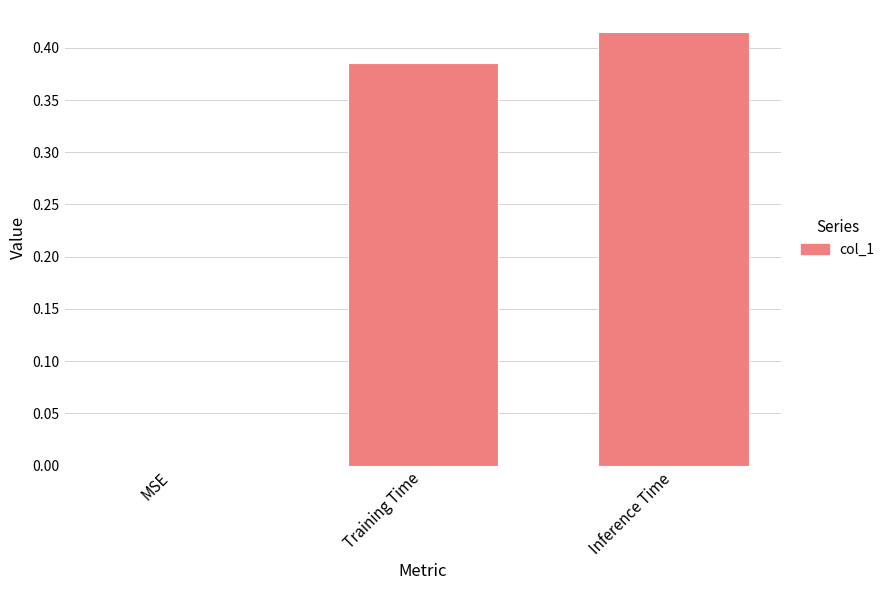

At which category does the chart reach its peak across all series?

Inference Time